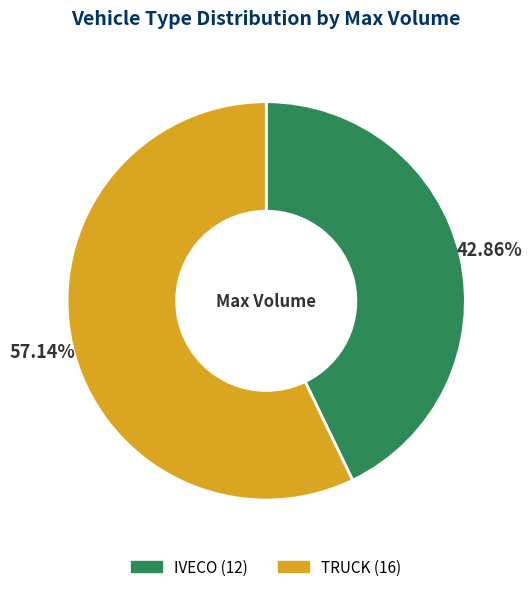

How many slices are in this pie chart?

2